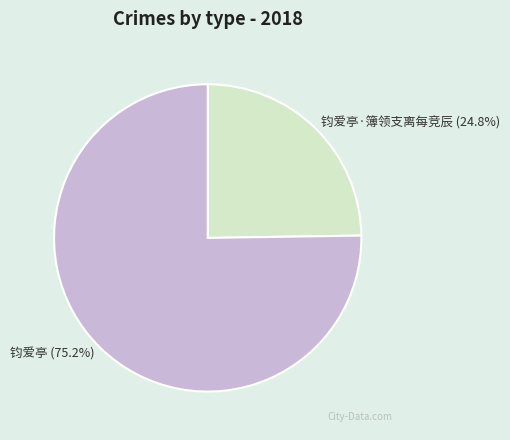

Which slice is the largest?

钧爱亭 (75.2%)